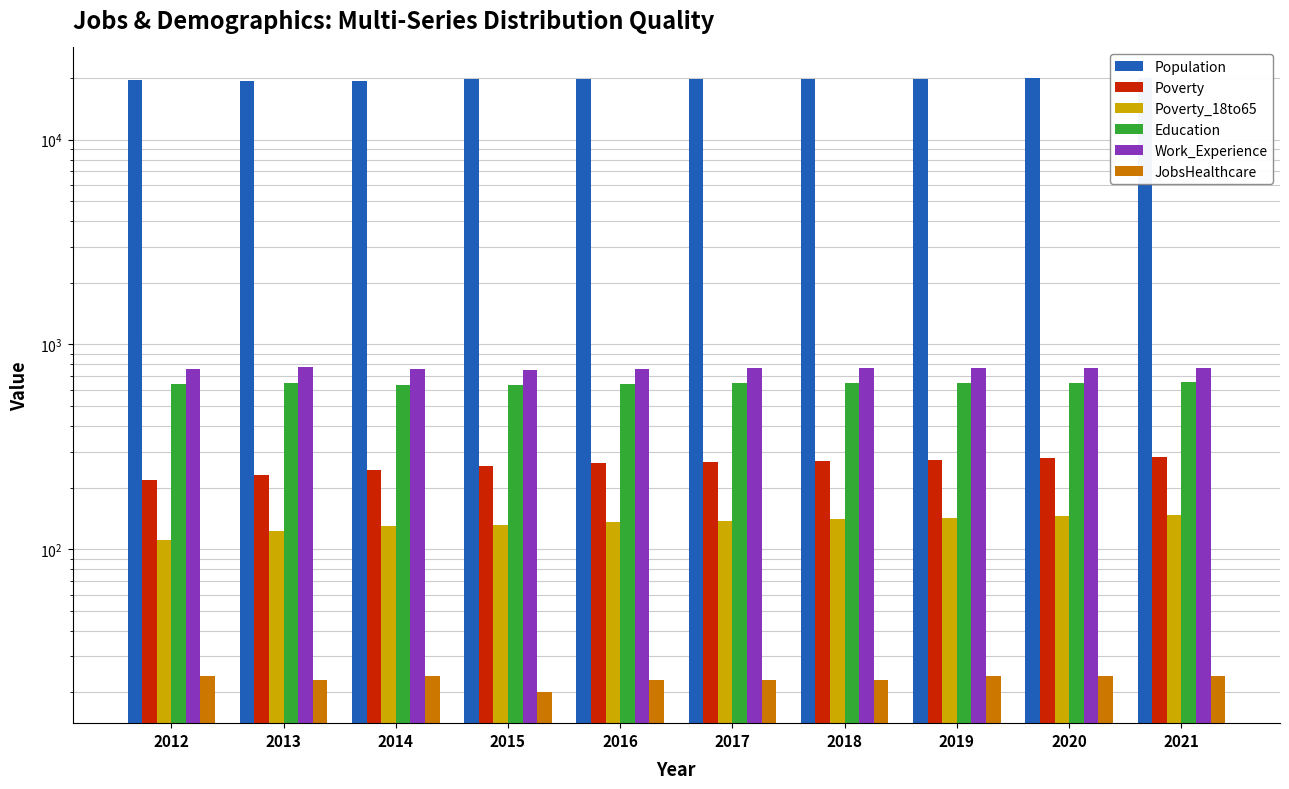

What are all the series names shown in the legend?

Population, Poverty, Poverty_18to65, Education, Work_Experience, JobsHealthcare